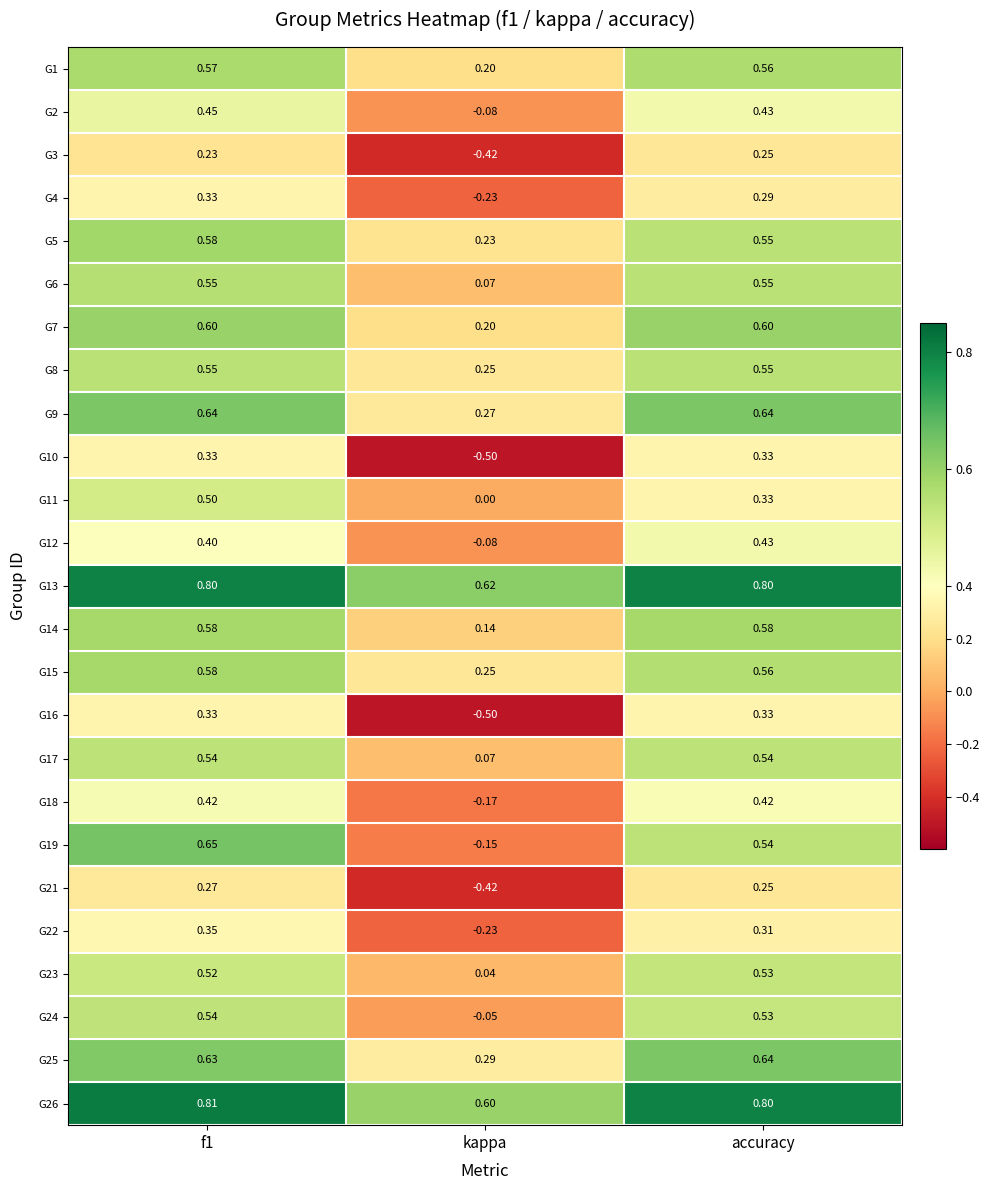

Is the value of G11 at accuracy greater than the value of G18 at kappa?

Yes